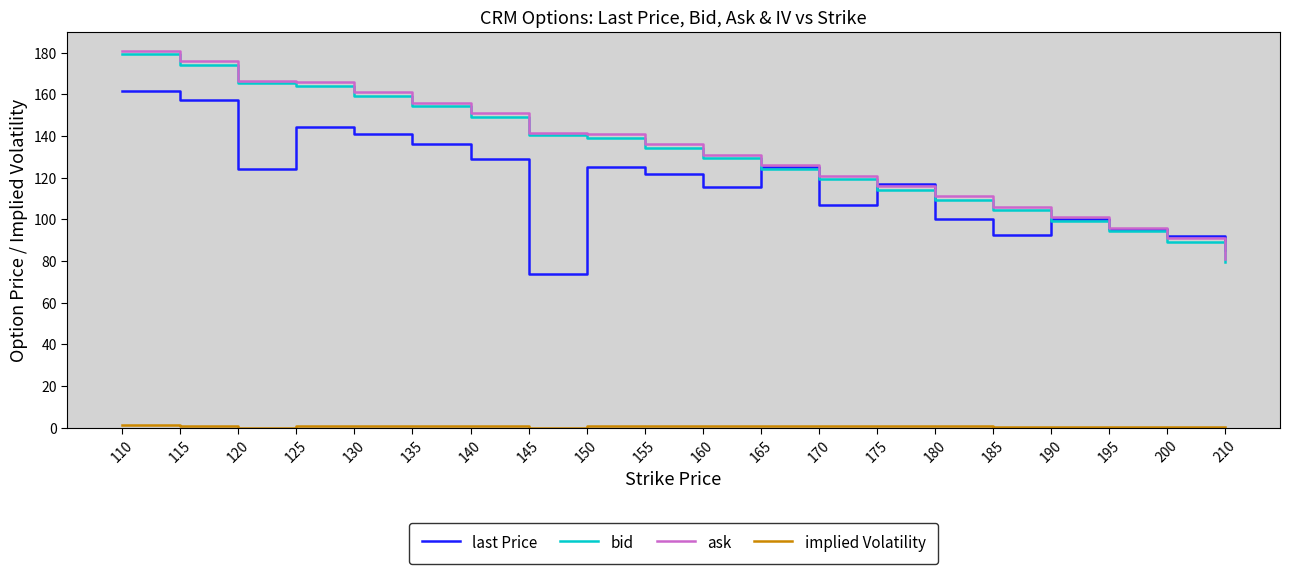

The value of last Price at 130 is 241.3. True or false?

False